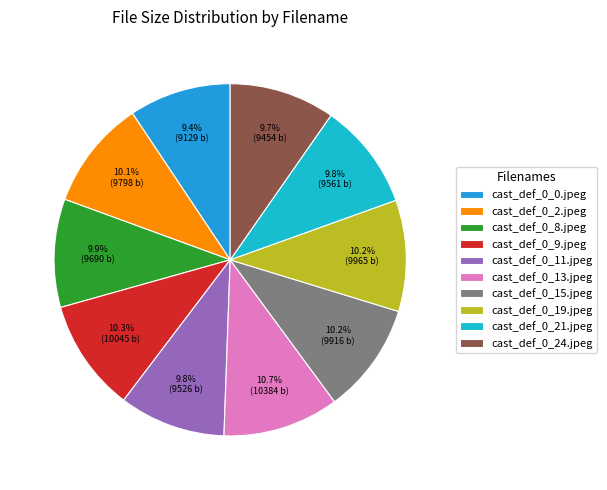

To the nearest percent, what percentage of the pie is cast_def_0_0.jpeg?

9%